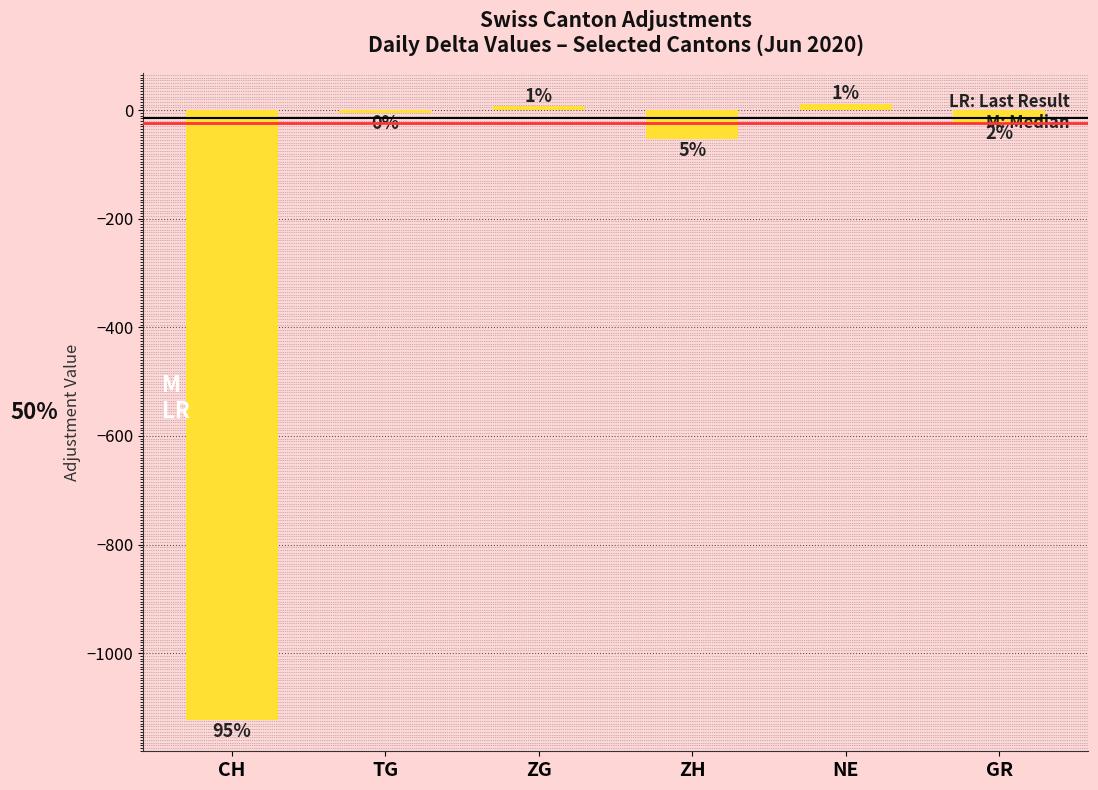

Does the chart contain any negative values?

Yes